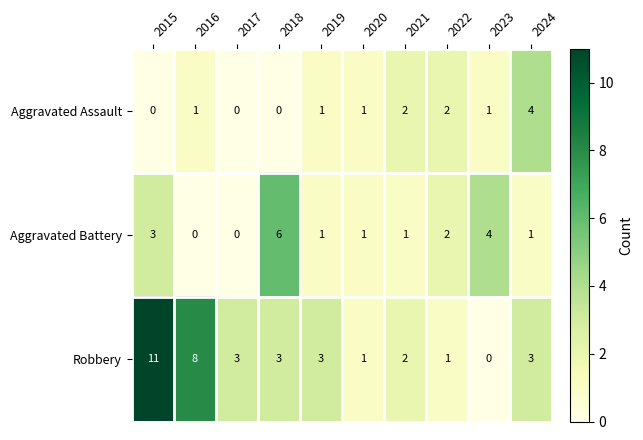

How many Aggravated Battery values are between 1 and 3?

6